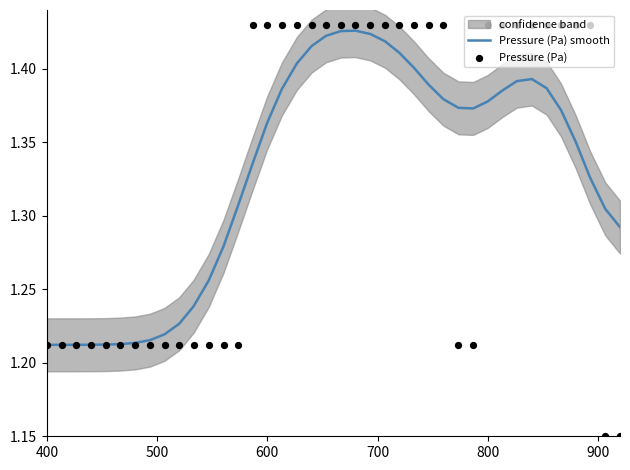

Which series contains the lowest Y value?

Pressure (Pa)